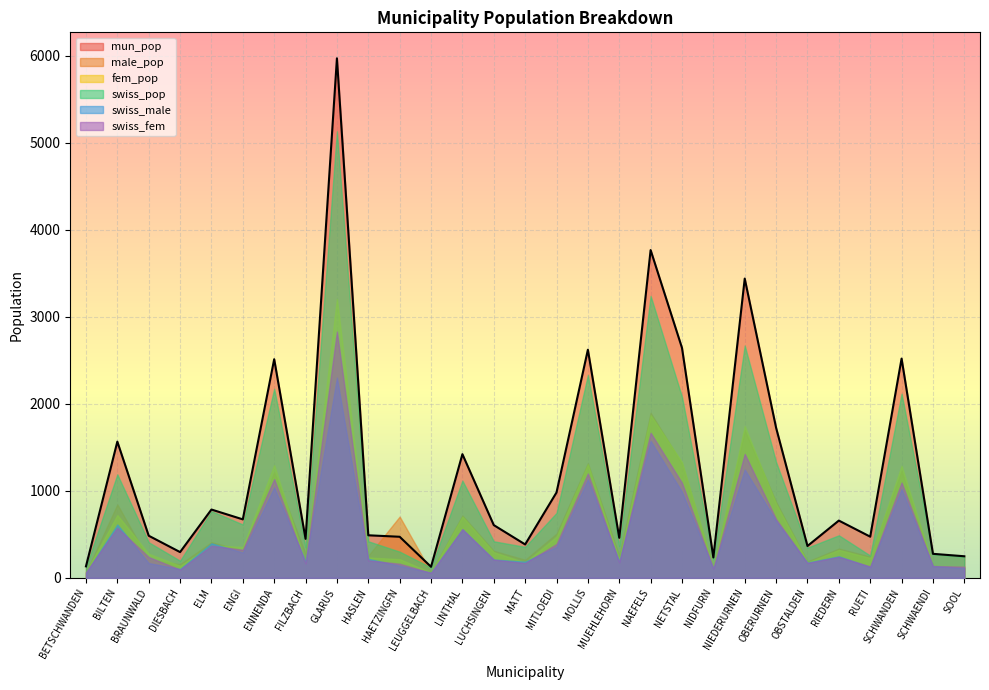

Reading right to left, transcribe all the data shown in this chart.

mun_pop: 248	276	2519	473	658	366	1724	3438	234	2642	3766	460	2621	981	384	606	1421	127	472	489	5969	448	2512	672	785	296	484	1565	132
male_pop: 116	138	1231	245	337	189	873	1695	115	1312	1897	254	1316	508	208	311	717	67	704	255	2763	279	1217	318	410	158	207	844	62
fem_pop: 132	138	1288	228	321	177	851	1743	119	1330	1869	206	1305	473	176	295	704	60	215	234	3206	169	1295	354	375	138	277	721	70
swiss_pop: 242	272	2116	256	489	347	1330	2669	216	2080	3240	367	2331	746	356	420	1117	118	301	420	5131	351	2173	613	767	197	409	1189	122
swiss_male: 112	136	1021	125	248	176	655	1245	108	989	1573	189	1132	357	186	211	558	60	139	219	2301	186	1039	291	397	102	170	613	56
swiss_fem: 130	136	1095	131	241	171	675	1424	108	1091	1667	178	1199	389	170	209	559	58	162	201	2830	165	1134	322	370	95	239	576	66